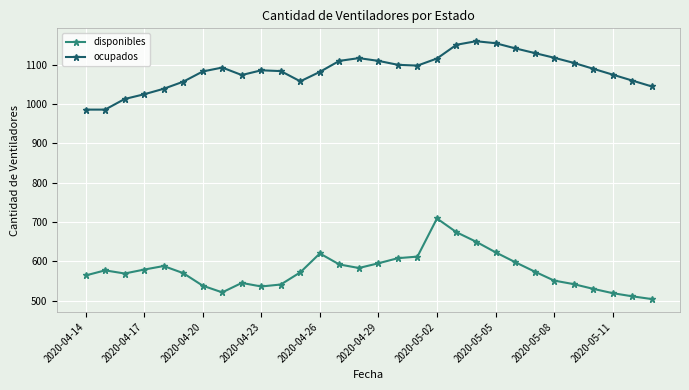

Does the chart have visible grid lines?

Yes